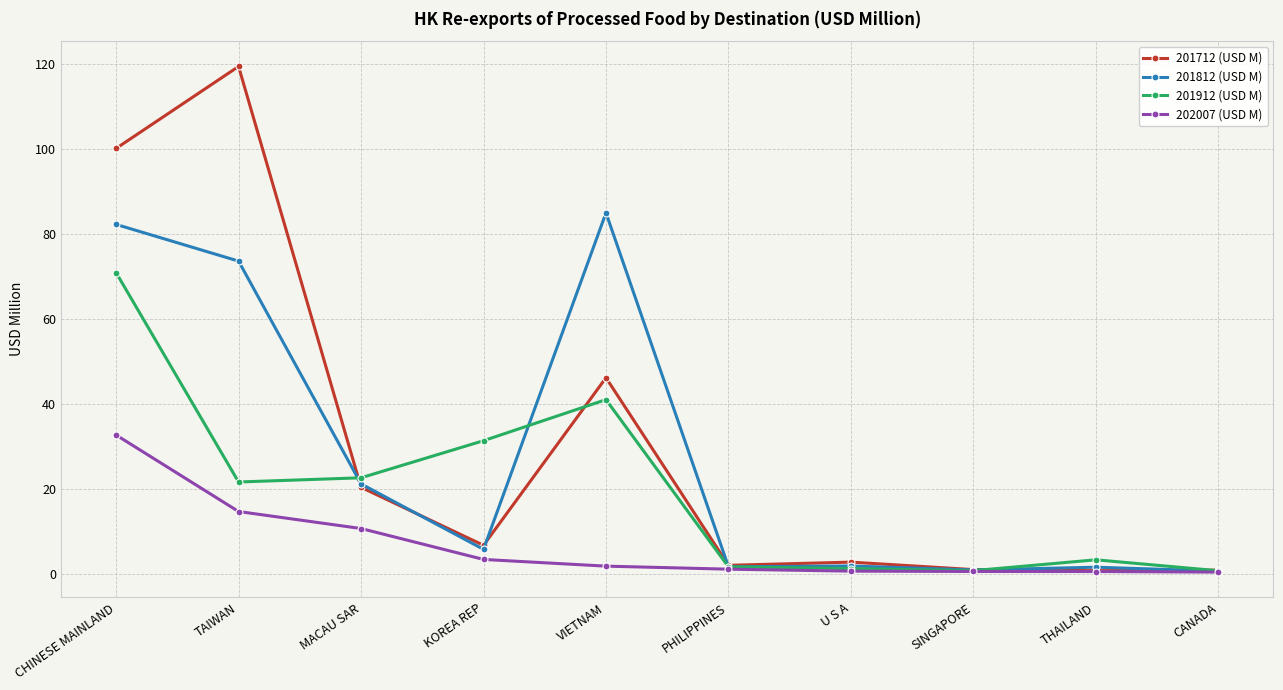

Is the value of 201812 (USD M) at KOREA REP greater than the value of 201912 (USD M) at U S A?

Yes